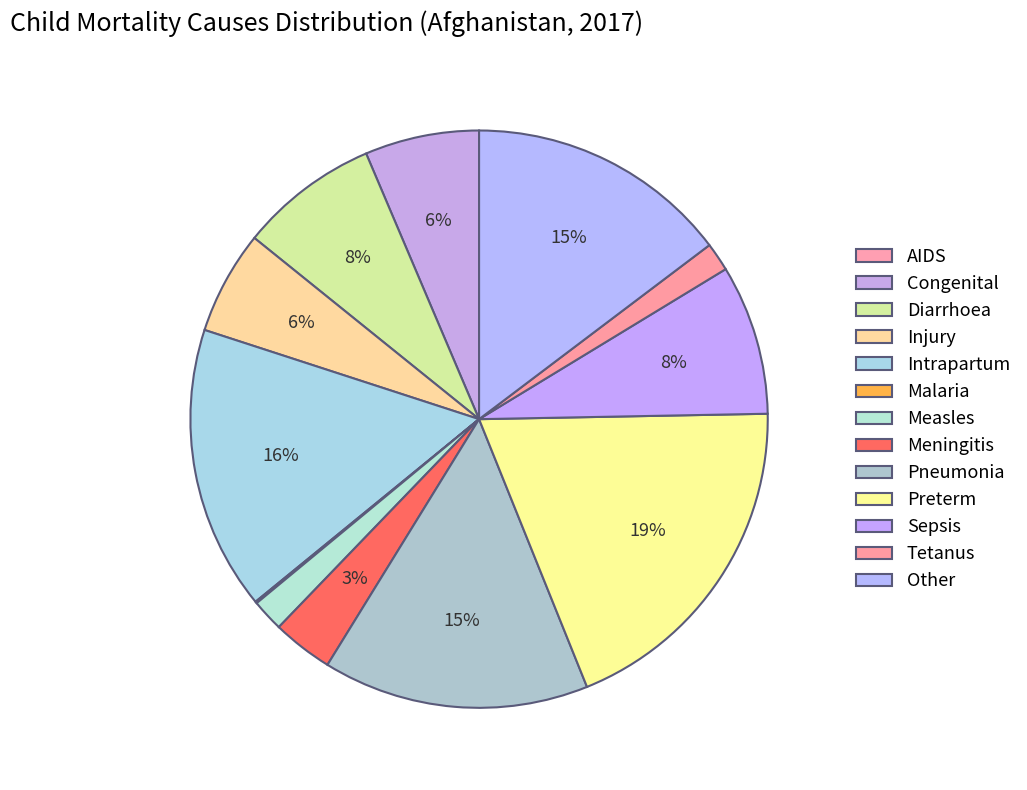

Is there any slice that represents more than half of the pie?

No